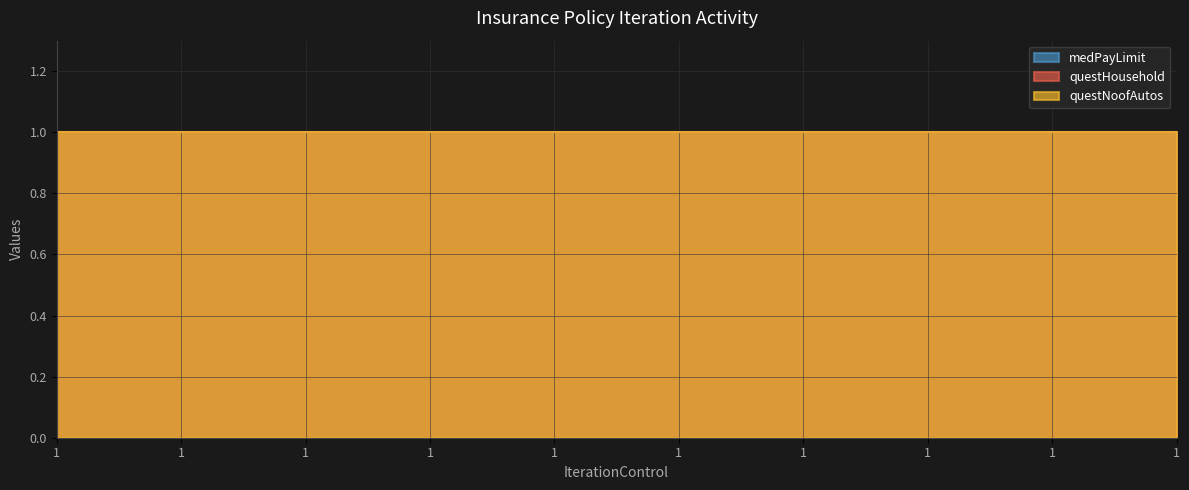

List the labels in order of questNoofAutos value, largest first.

1, 1, 1, 1, 1, 1, 1, 1, 1, 1